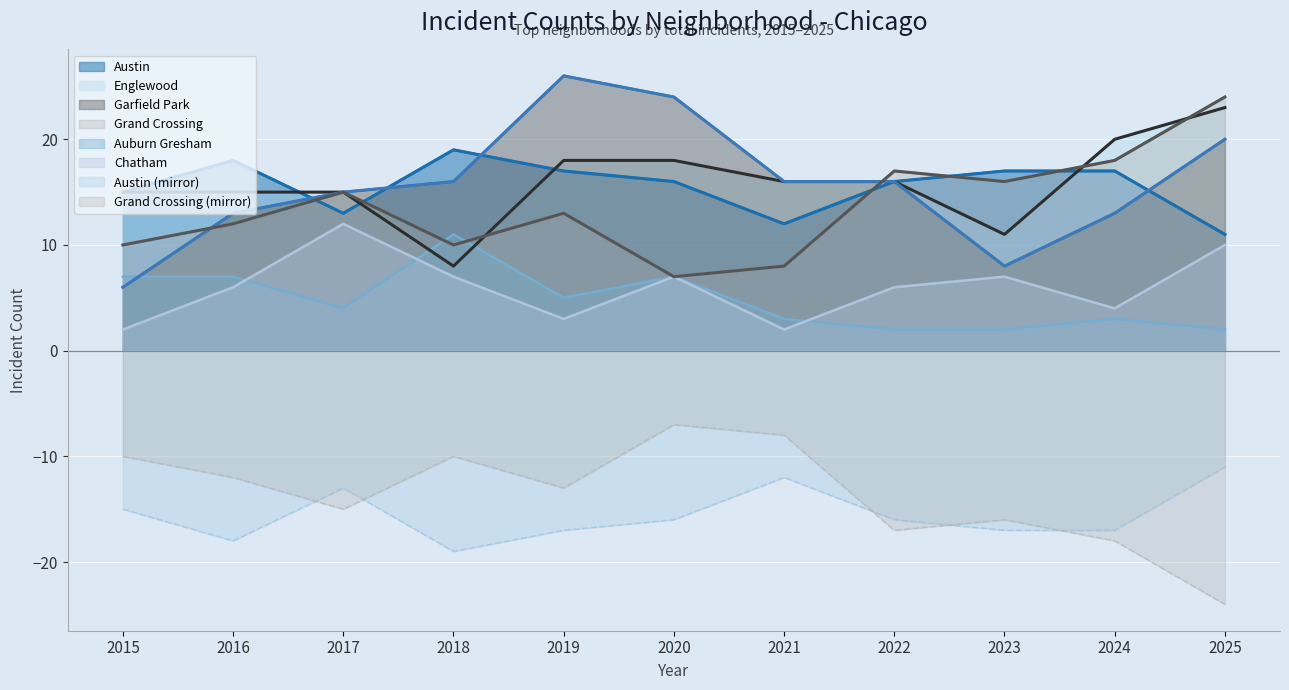

Read the Garfield Park value at 2025.

20